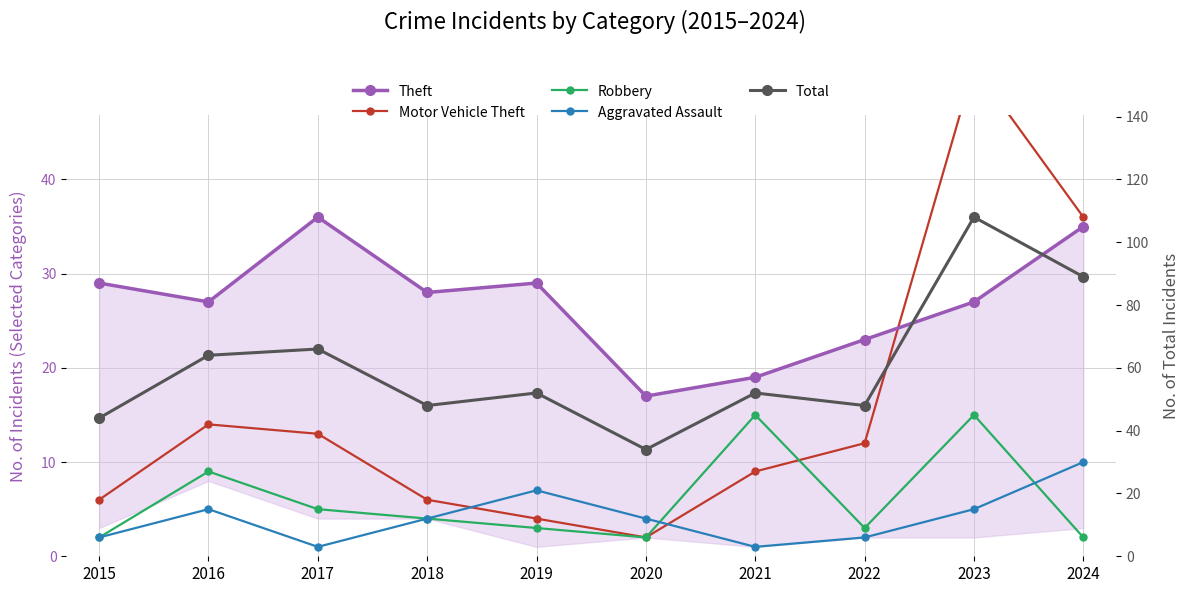

Reading right to left, extract all data points from this chart.

Theft: 35	27	23	19	17	29	28	36	27	29
Motor Vehicle Theft: 36	52	12	9	2	4	6	13	14	6
Robbery: 2	15	3	15	2	3	4	5	9	2
Aggravated Assault: 10	5	2	1	4	7	4	1	5	2
Total: 89	108	48	52	34	52	48	66	64	44